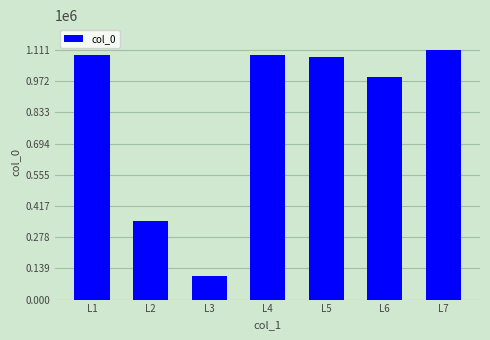

Count the number of data series in this chart.

1